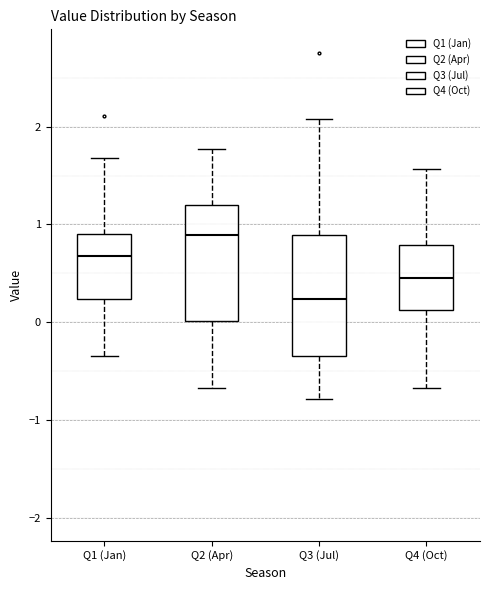

Reading left to right, transcribe this box plot: for each box, give where its median line is, the range the box spans, and where its two whiskers end, as read against the y-axis. The values are not printed on the chart, so give them approximately, as read against the axis.

Q1 (Jan): median 0.7, box 0.2 to 0.9, whiskers -0.3 to 1.7
Q2 (Apr): median 0.9, box 0.0 to 1.2, whiskers -0.7 to 1.8
Q3 (Jul): median 0.2, box -0.3 to 0.9, whiskers -0.8 to 2.1
Q4 (Oct): median 0.5, box 0.1 to 0.8, whiskers -0.7 to 1.6